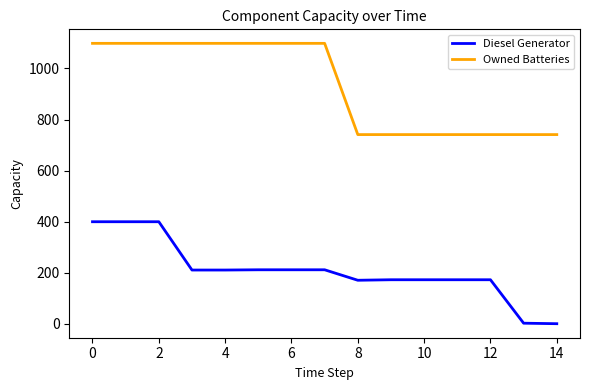

List the series in order of their overall mean, highest first.

Owned Batteries, Diesel Generator